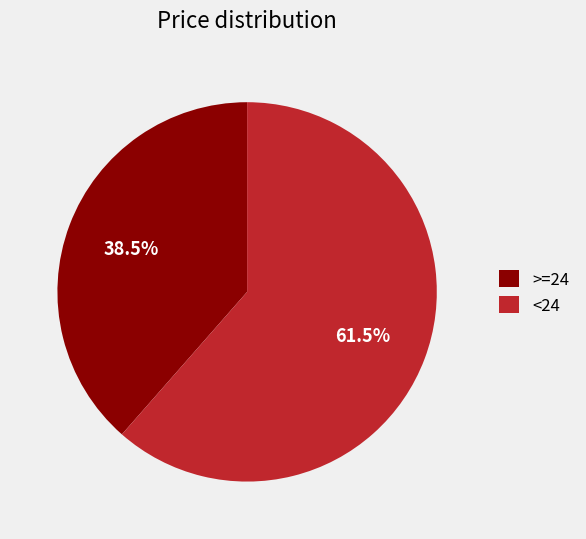

Rank the categories by value from highest to lowest.

<24, >=24